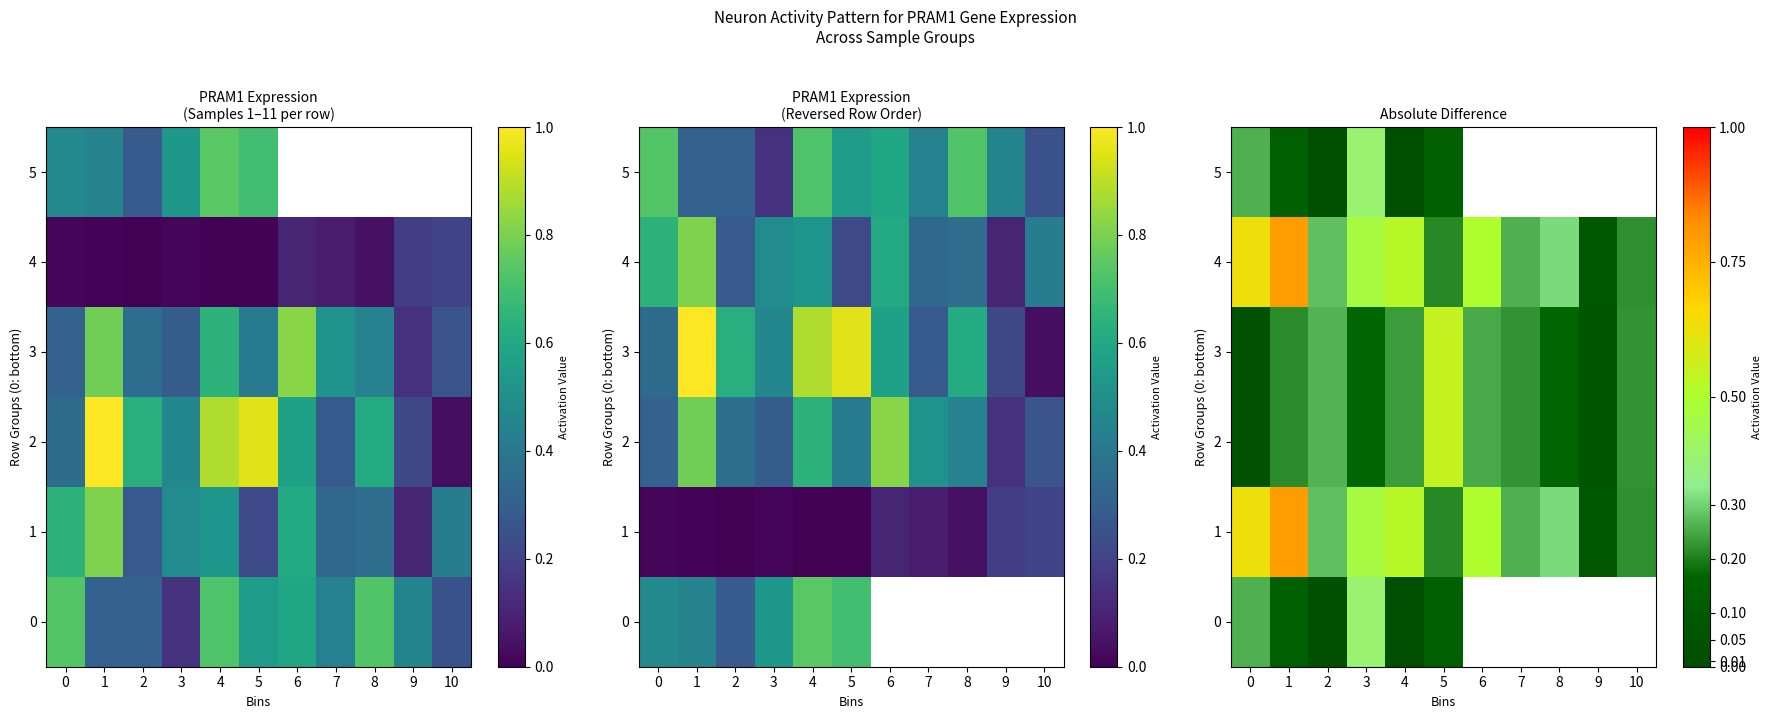

The 1 series shows 0.2 at 5. True or false?

True